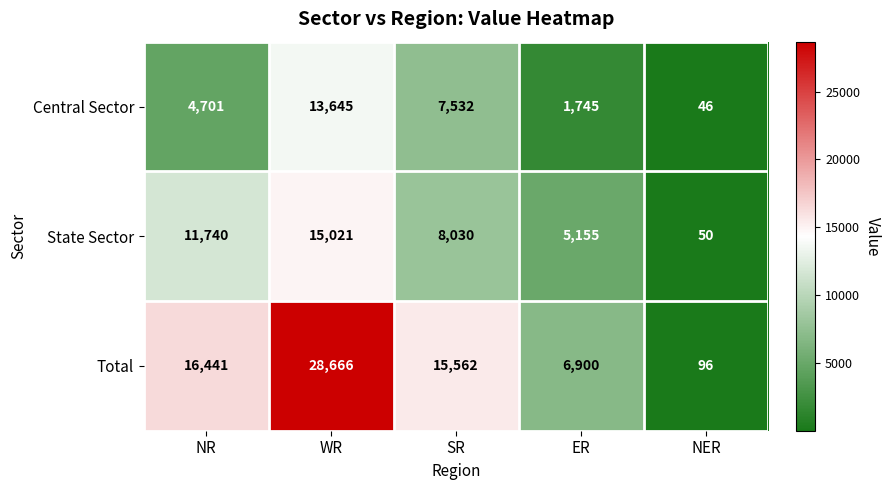

How many distinct data groups are displayed?

3